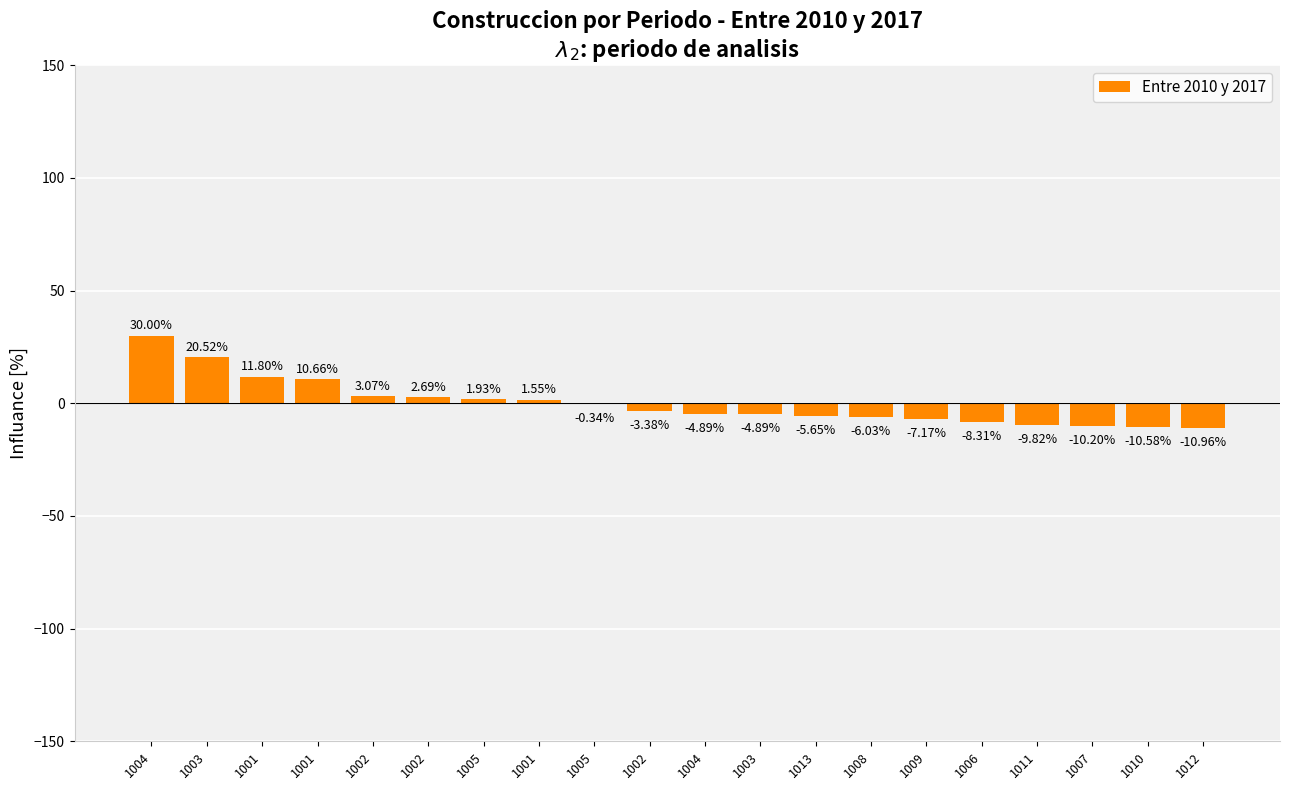

Count the number of categories in the chart.

20